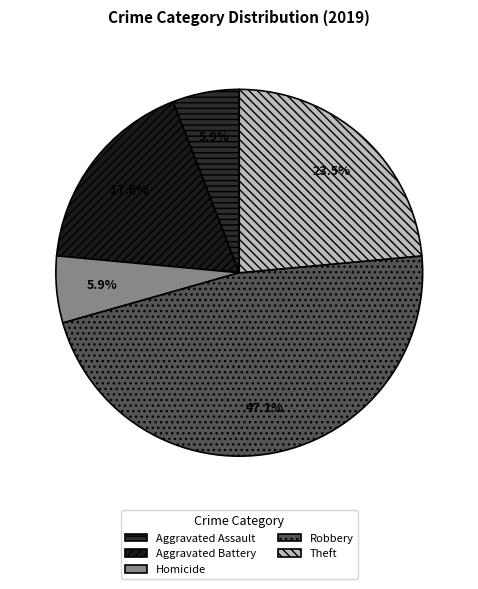

Does any single category account for the majority?

No